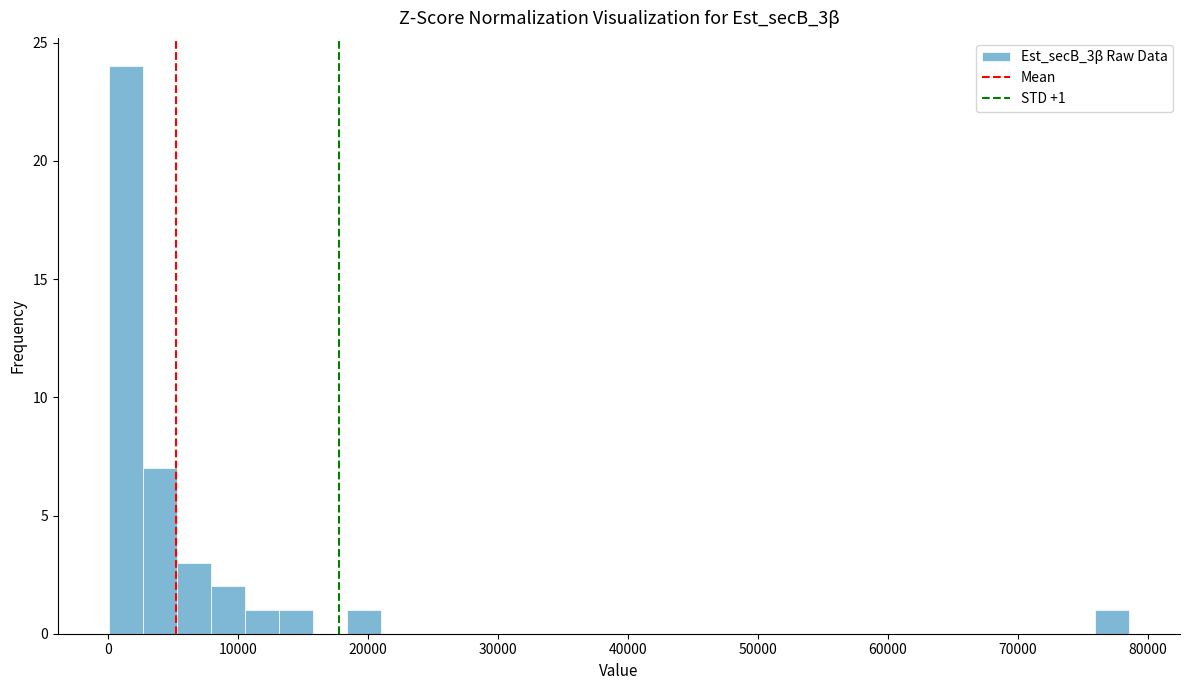

Around what value on the x-axis is the tallest bar? Give the approximate position of its centre, as read against the axis.

1000